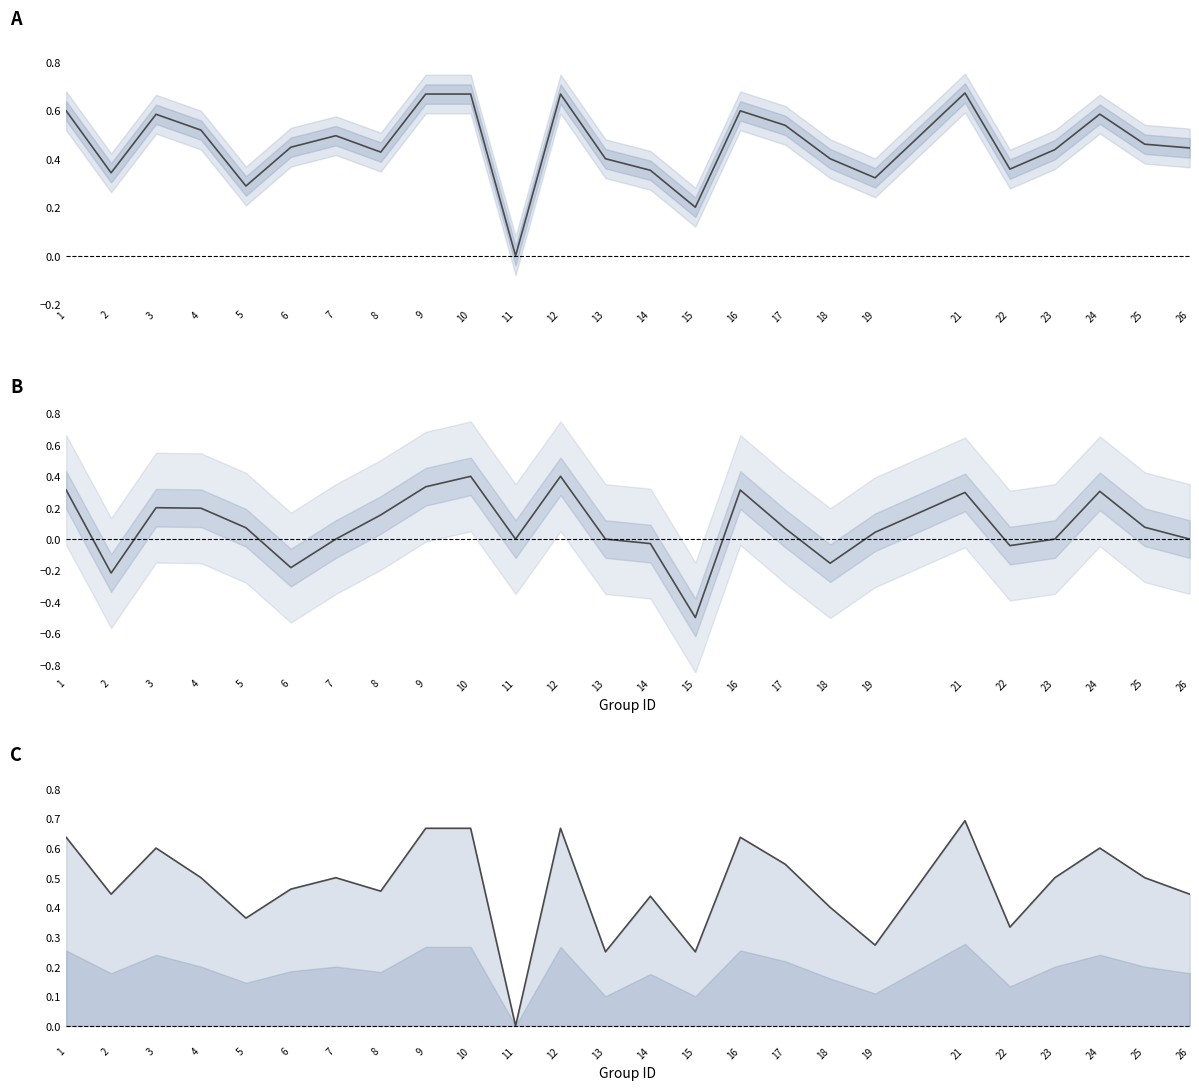

At which label does accuracy reach its peak?

21